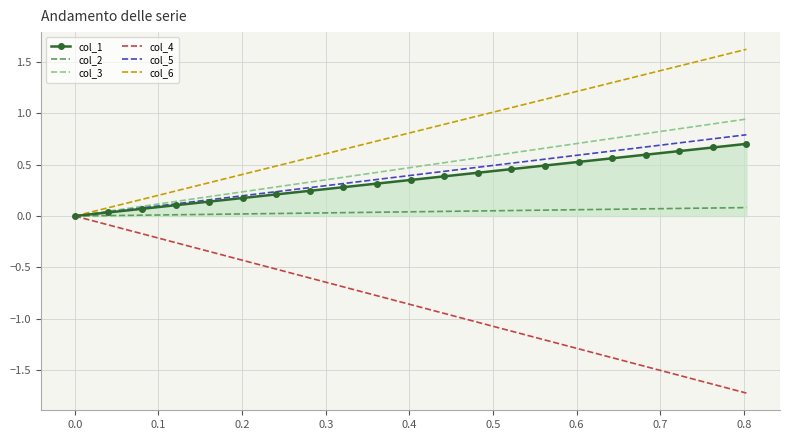

Which series has the largest total across all categories?

col_6